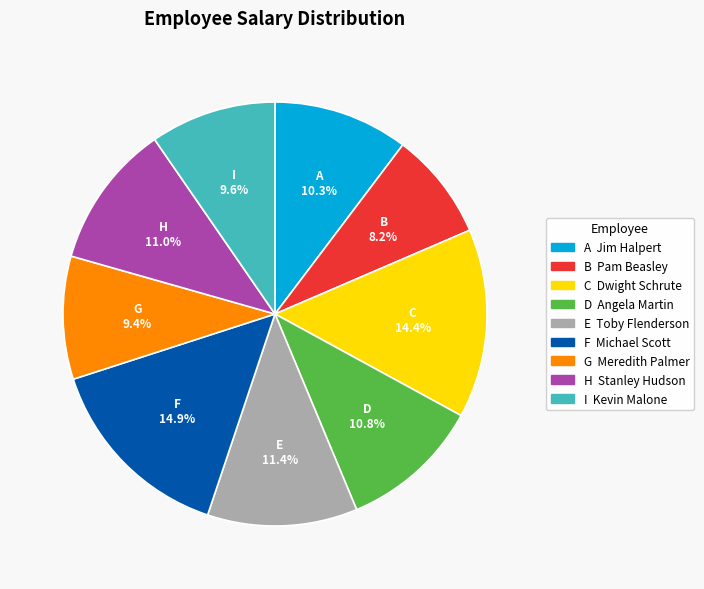

Is there a majority slice in this chart?

No